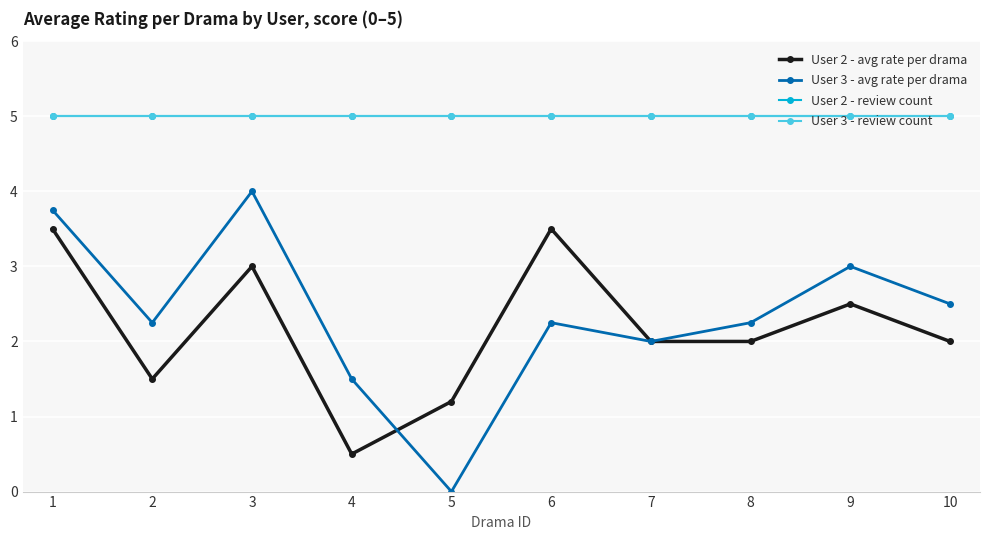

What is the difference between the maximum and minimum values in the User 3 - avg rate per drama series?

4.0